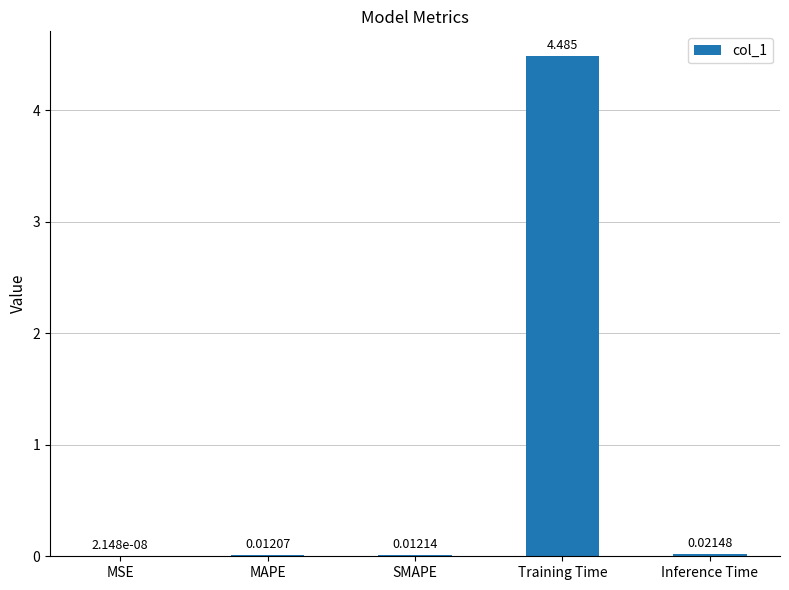

Which label corresponds to the largest value in the chart?

Training Time